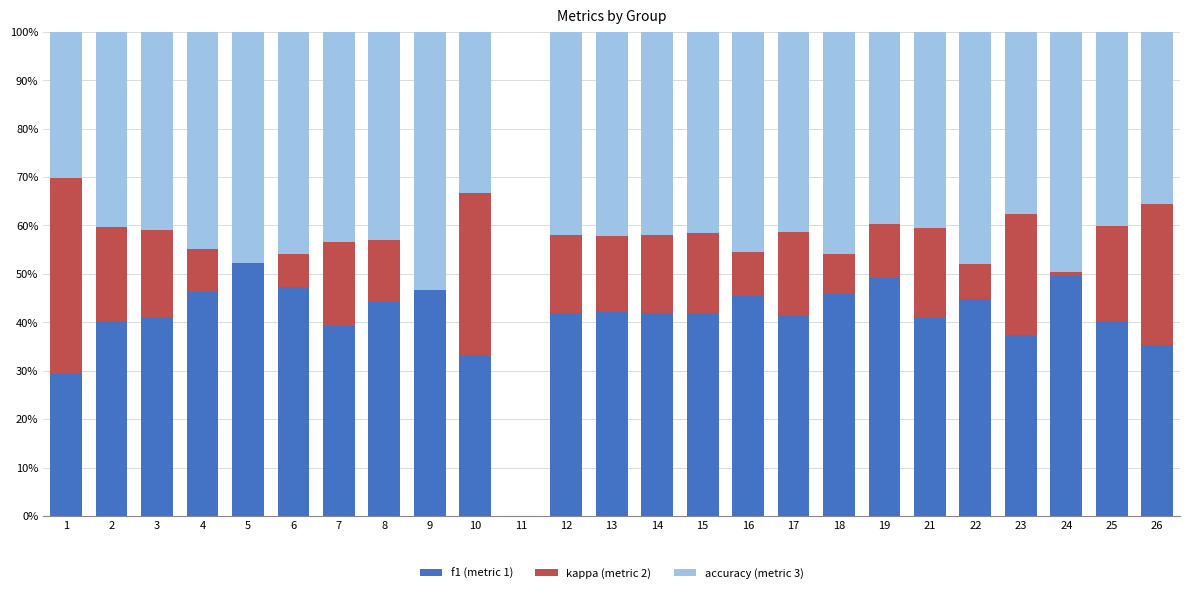

True or false: f1 has a value of 0.5 at 6.

True